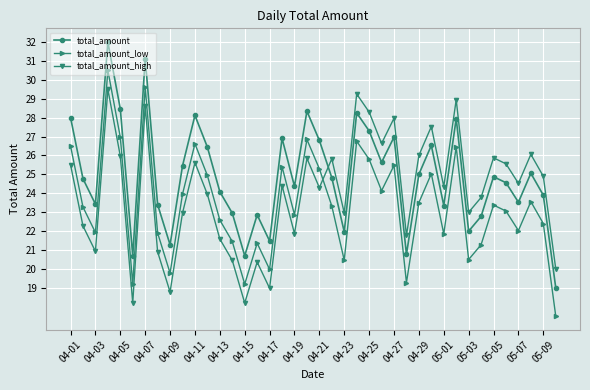

What is the value of the total_amount point at the 40th from the left?

19.0